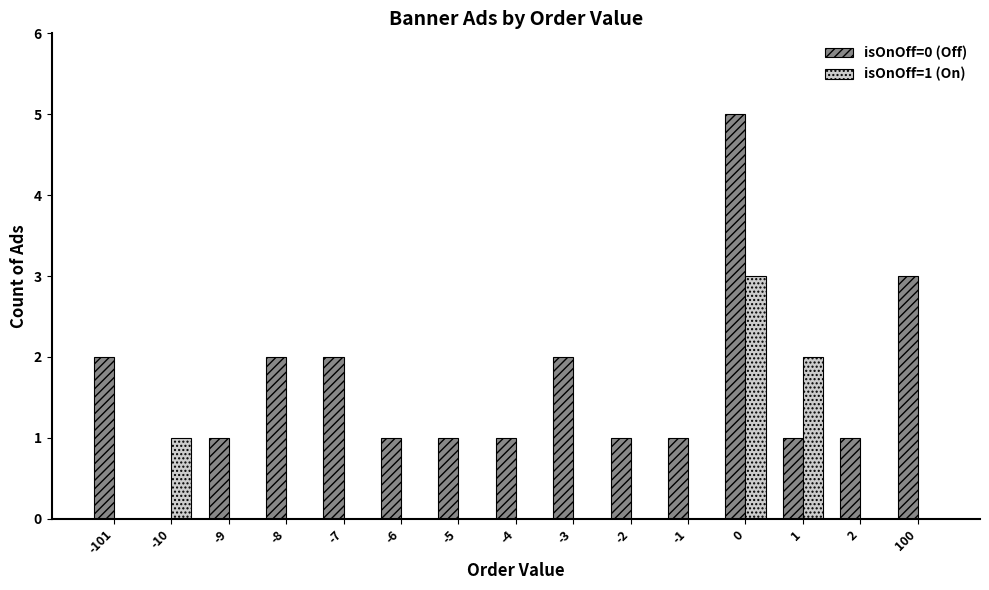

What is the maximum value for isOnOff=0 (Off)?

5